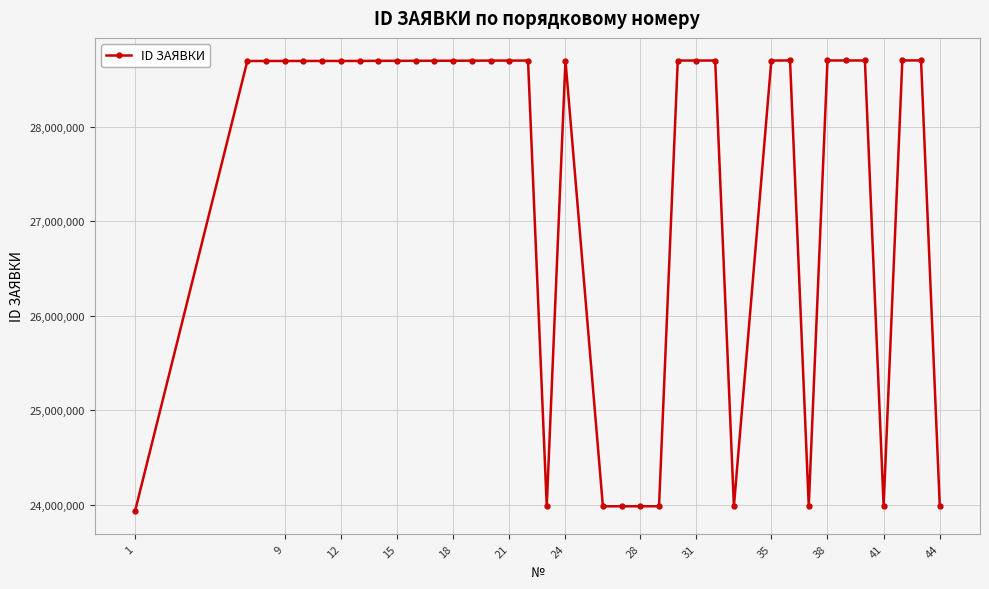

What is the value of the 17th point from the left?

28702855